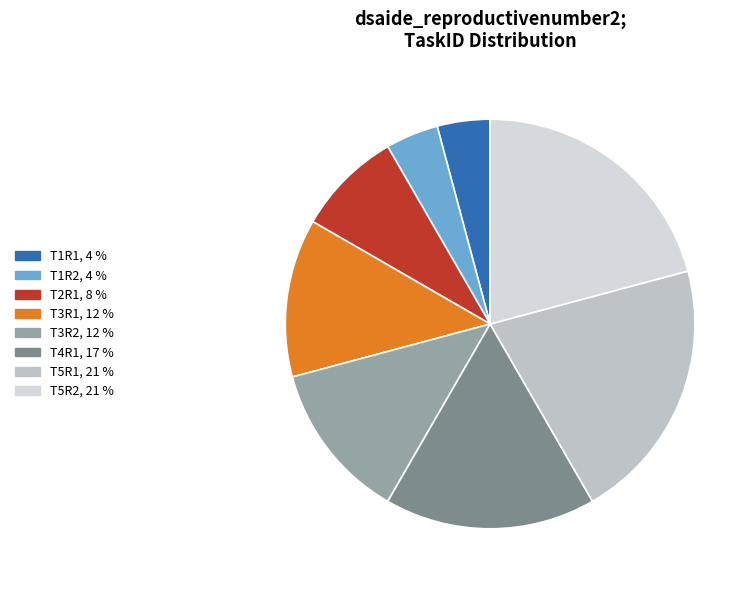

To the nearest percent, what is the difference between the T4R1 and T1R2 slice percentages?

12%